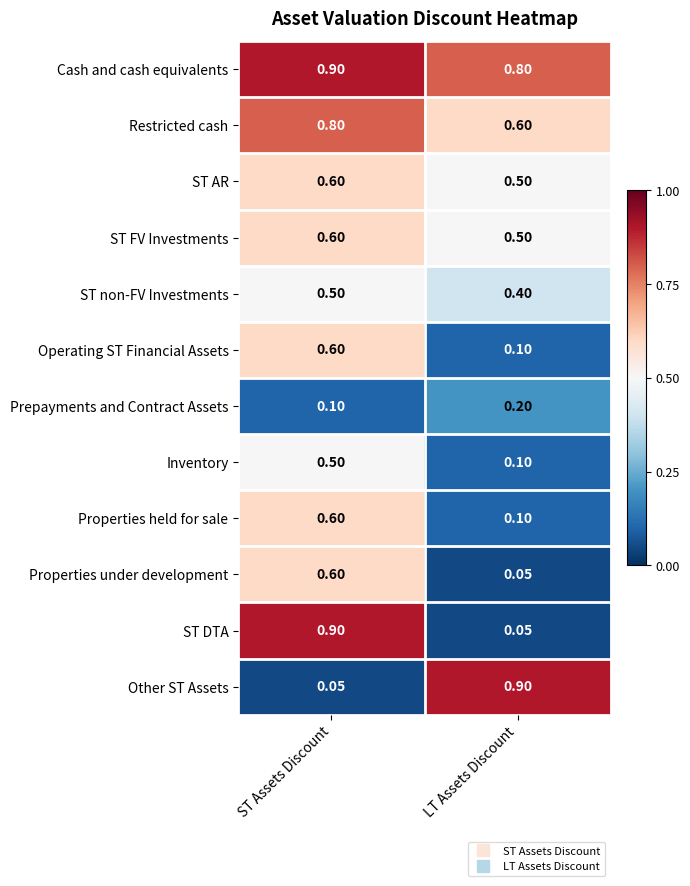

Is the value of Other ST Assets at ST Assets Discount greater than the value of Properties held for sale at LT Assets Discount?

No